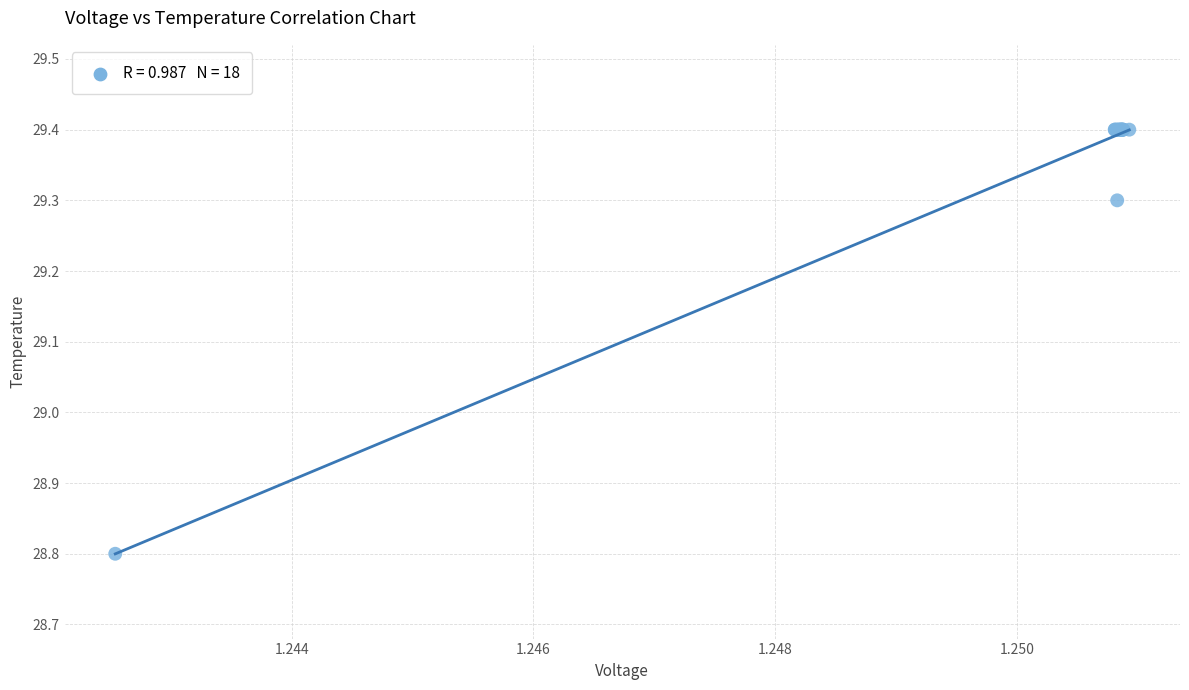

What Y value in the scatter plot is closest to 29?

28.8